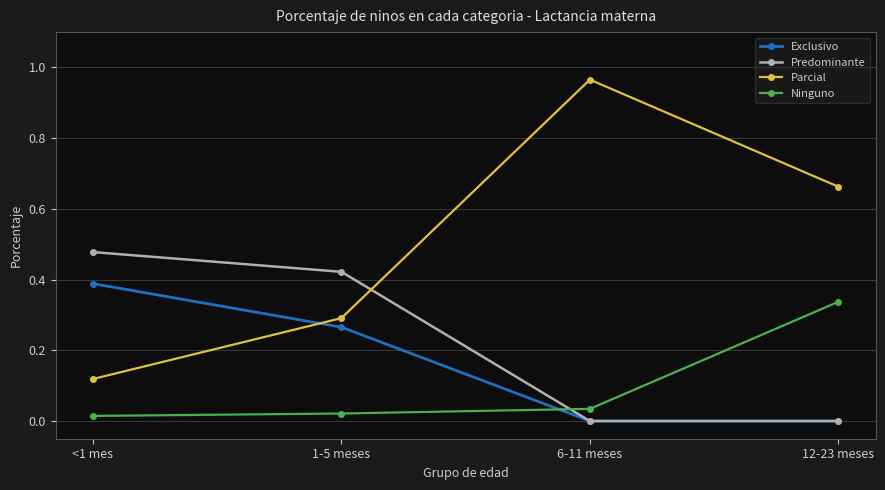

Is the value of Parcial at 6-11 meses greater than the value of Exclusivo at 1-5 meses?

Yes